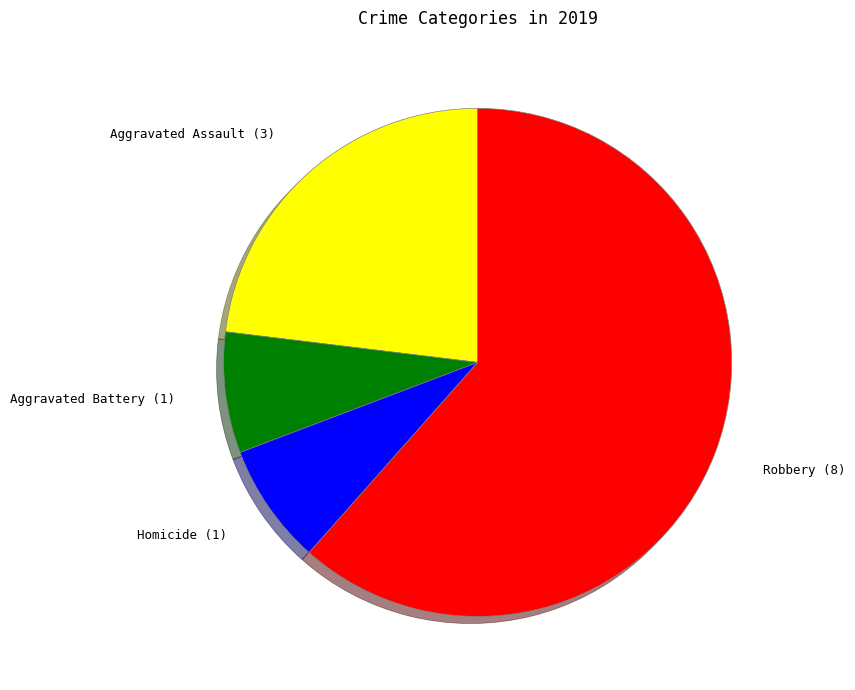

How many segments does this pie chart have?

4